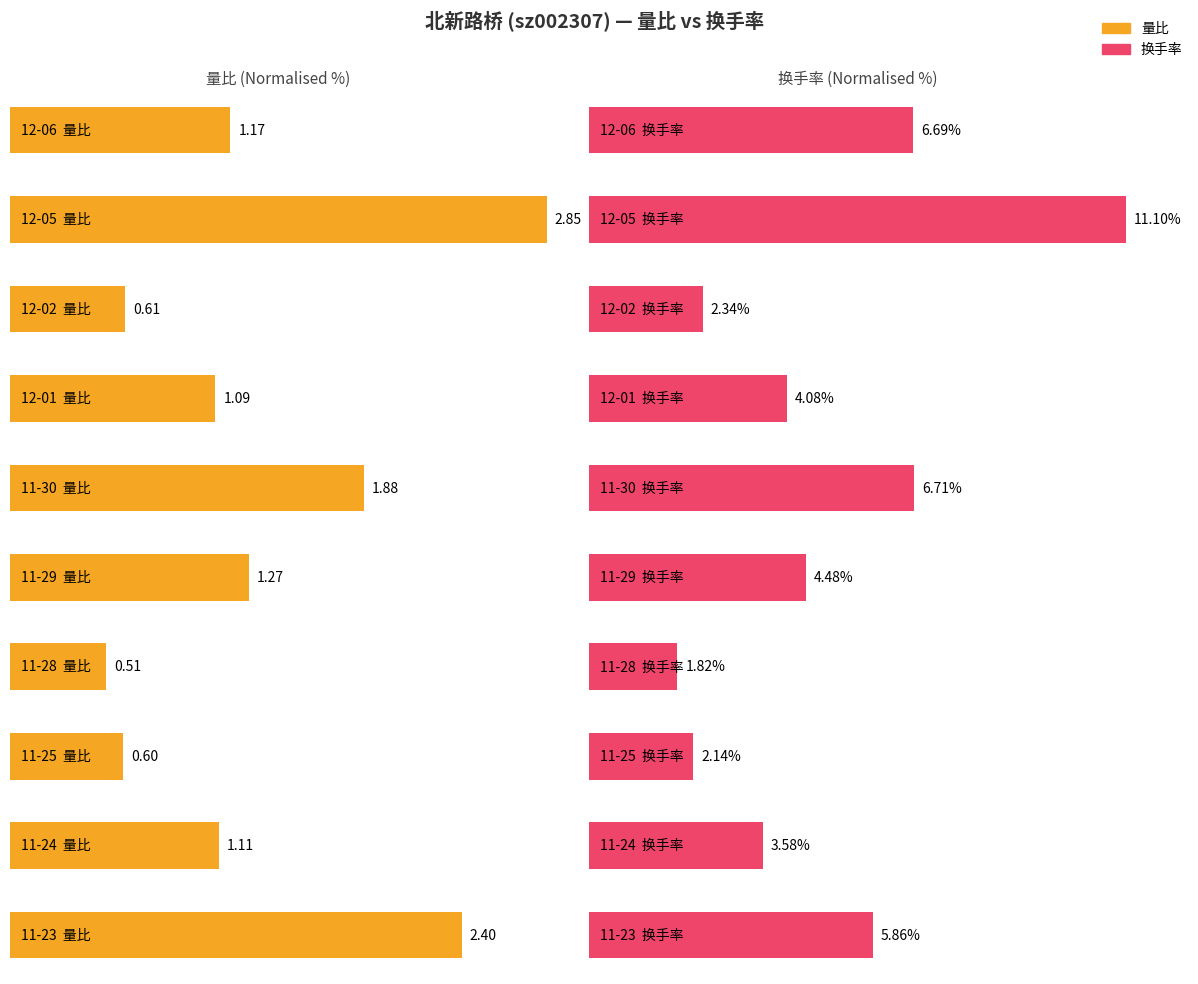

Does the chart contain stacked bars?

No